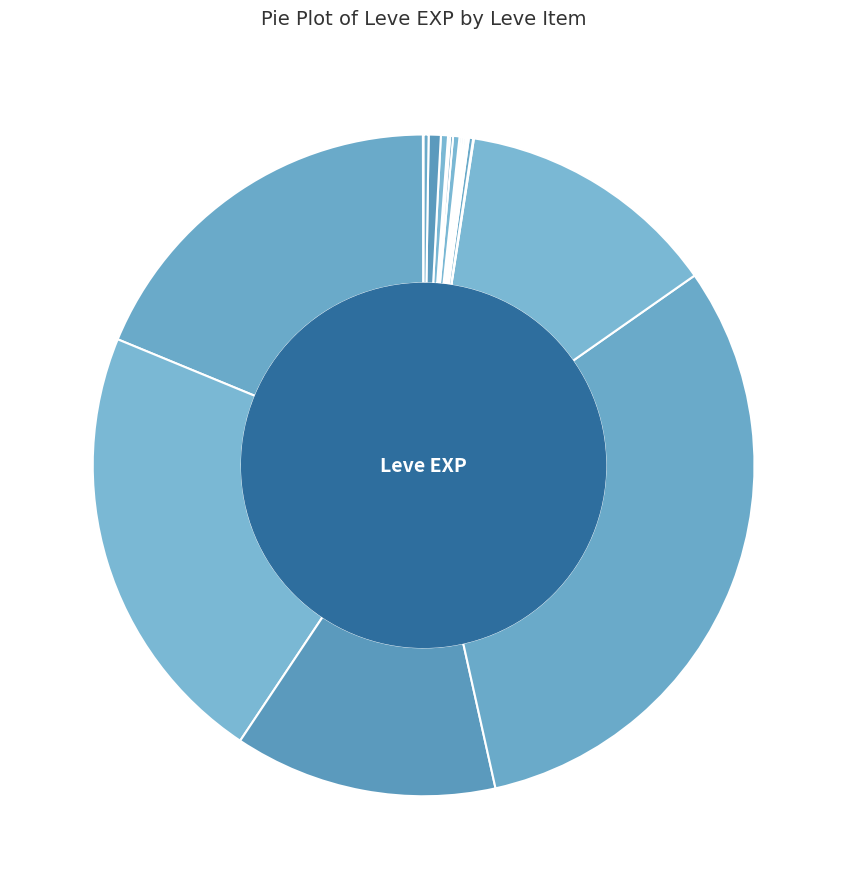

Is the sum of Mole Loaf and Parsnip Salad greater than half?

No